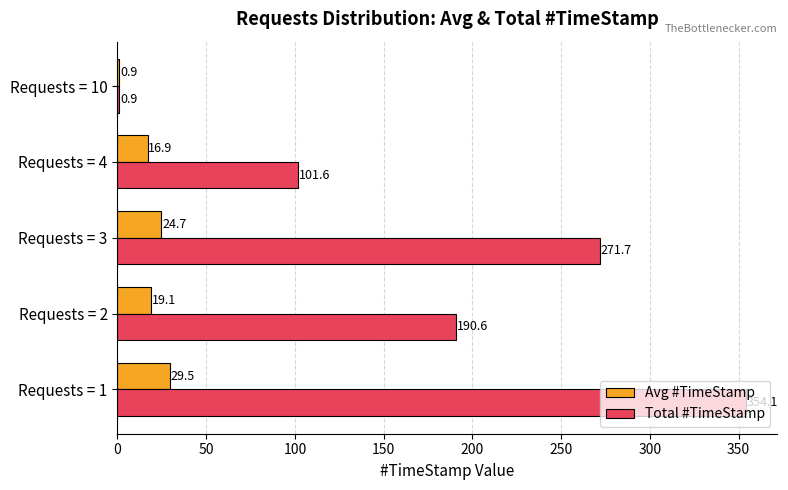

What is the sum of all Avg #TimeStamp values?

91.1